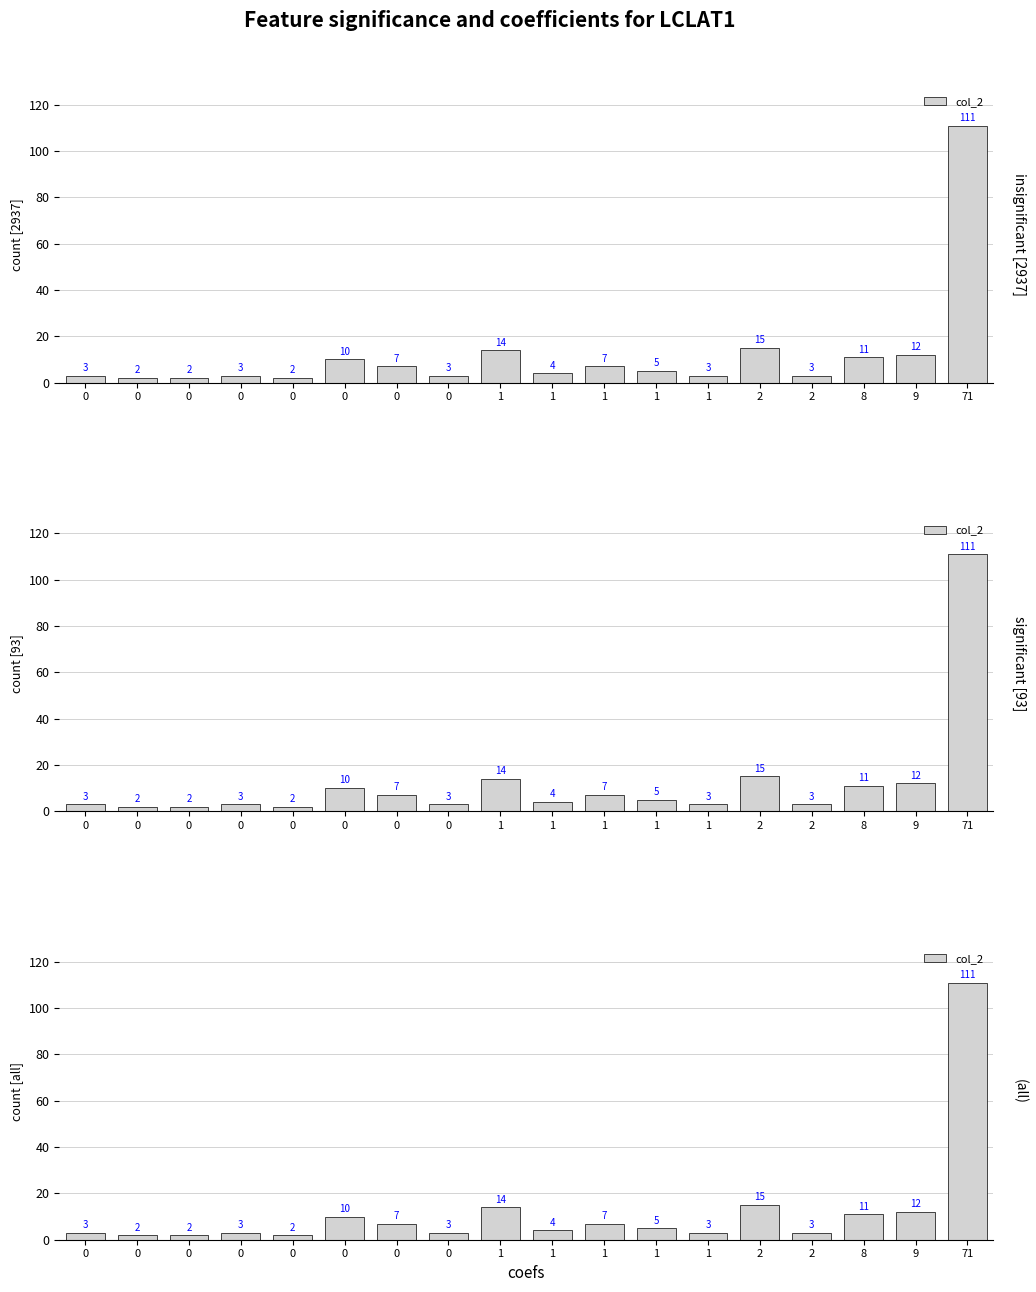

What is the difference between the maximum and minimum values?

109